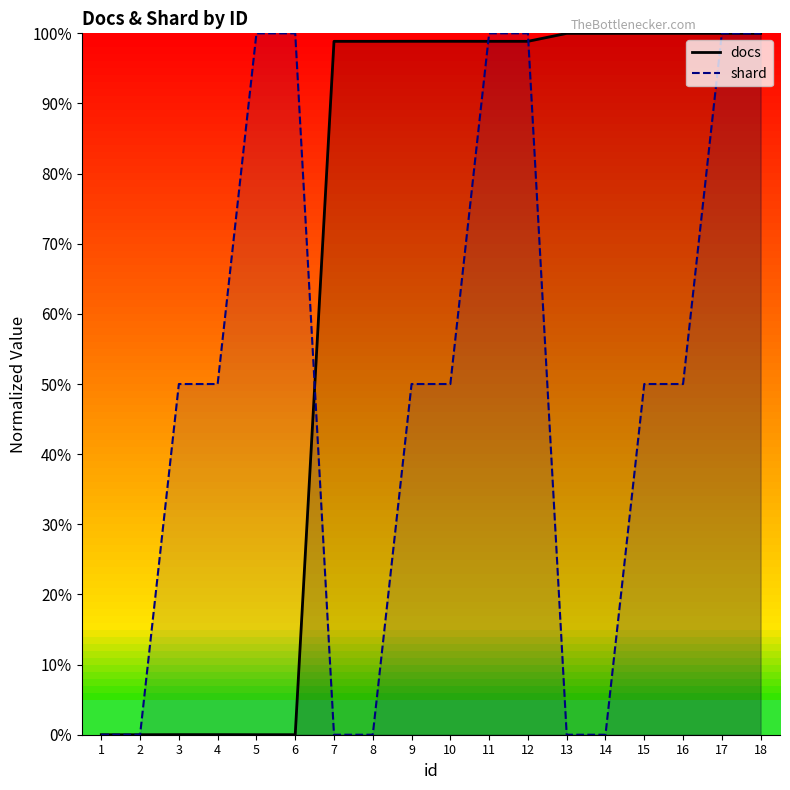

Between which two adjacent categories do docs and shard first intersect?

6 and 7